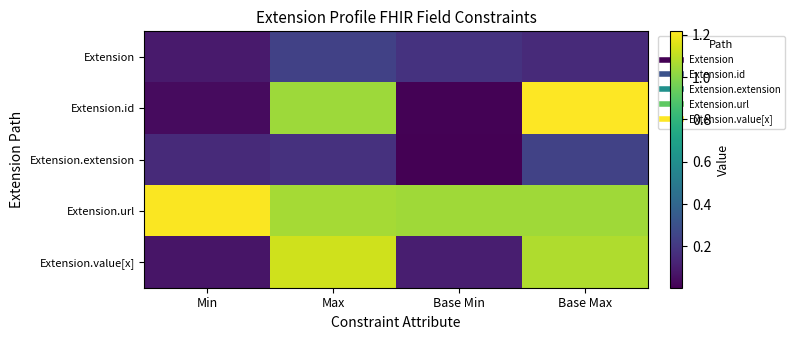

At which category does the chart reach its minimum across all series?

Base Min